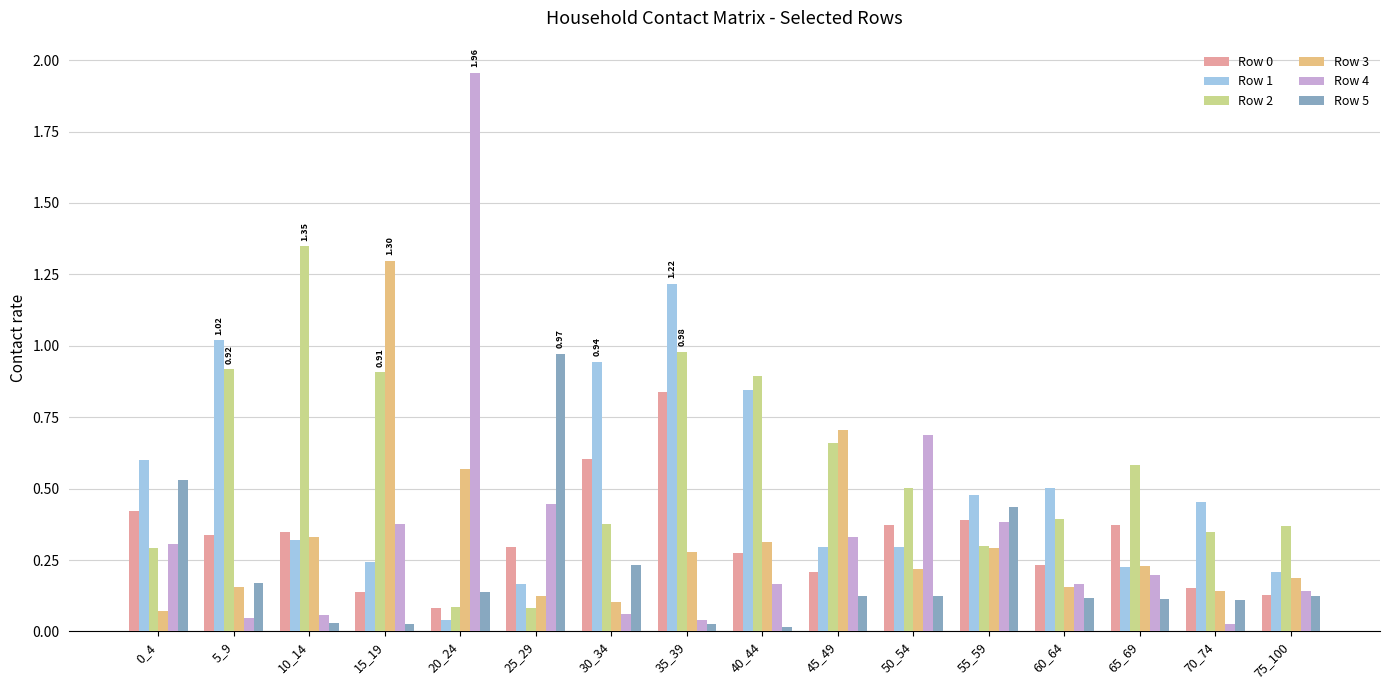

How many distinct data groups are displayed?

6